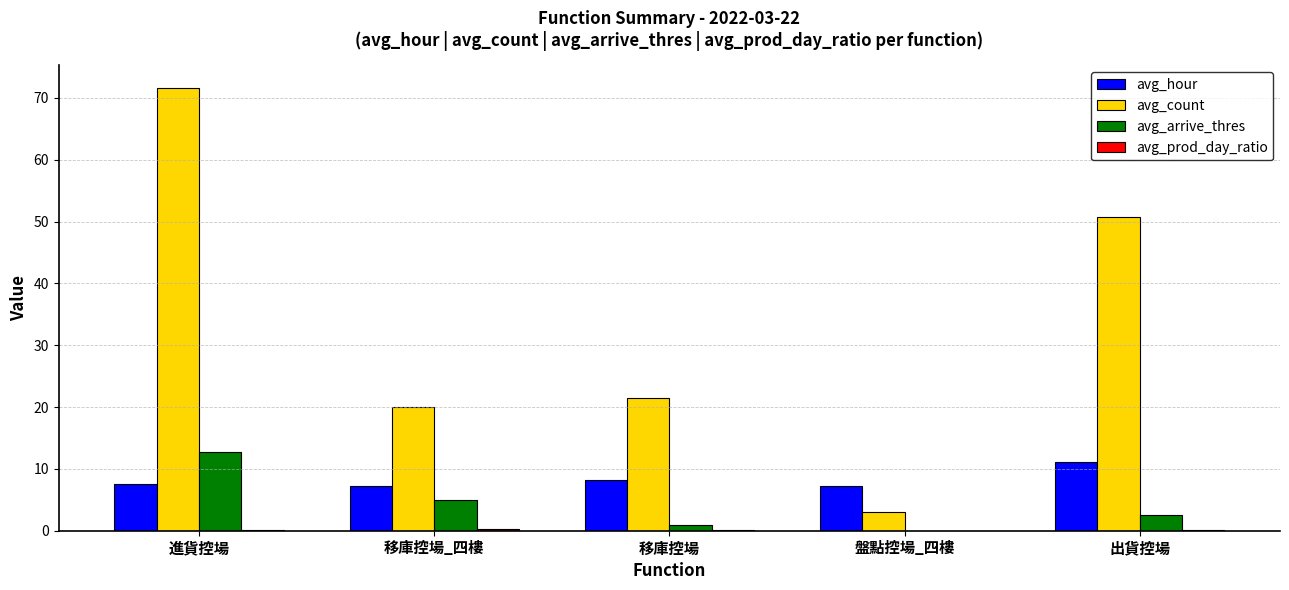

The value of avg_count at 移庫控場 is 6.1. True or false?

False